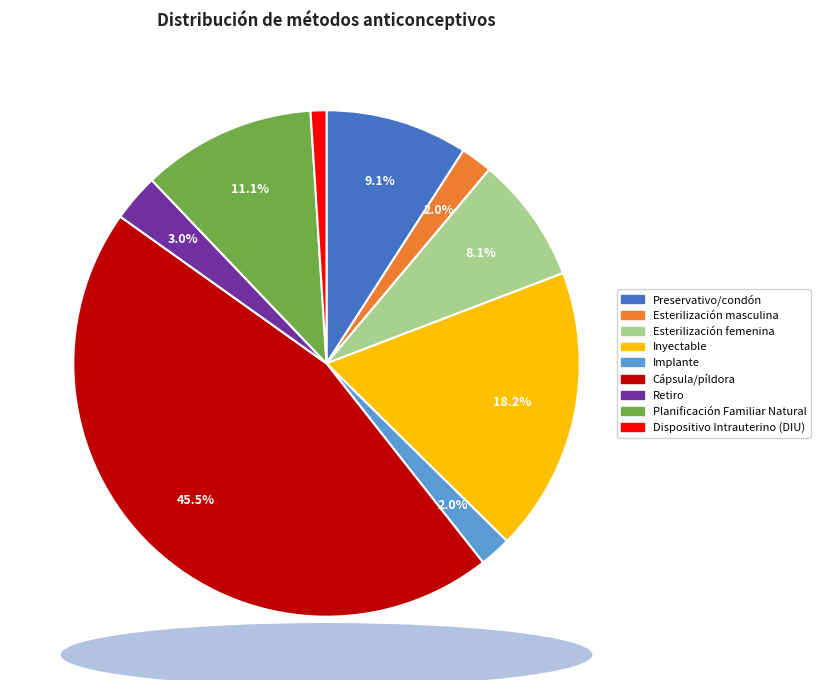

How many segments does this pie chart have?

9